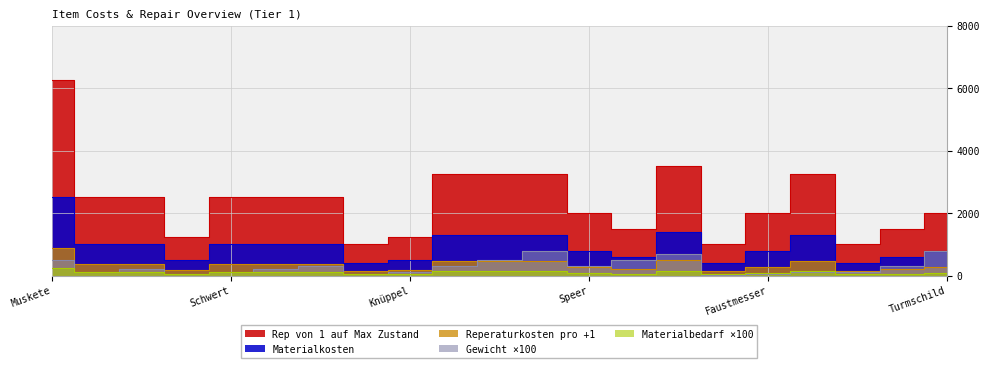

Rank the series at Metallkrallen from lowest to highest value.

Gewicht, Materialbedarf, Reperaturkosten, Materialkosten, Rep von 1 auf Max Zustand